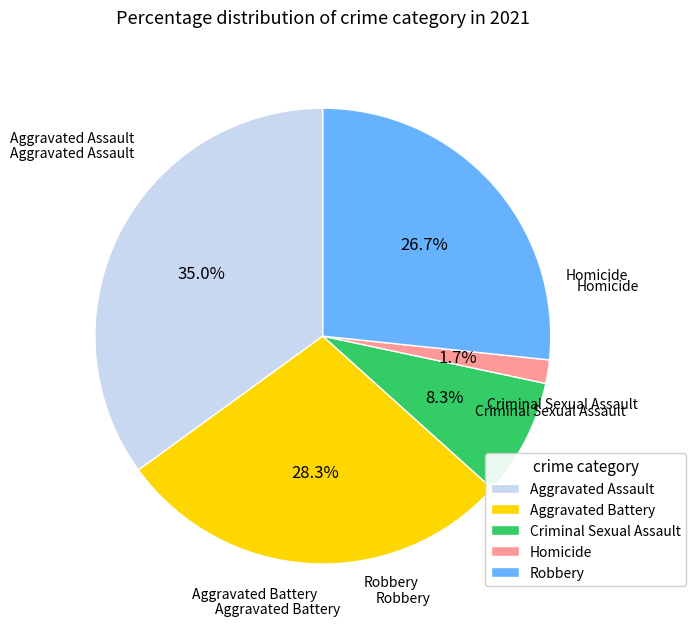

What is the ratio of the value at Aggravated Battery to the value at Robbery?

1.1